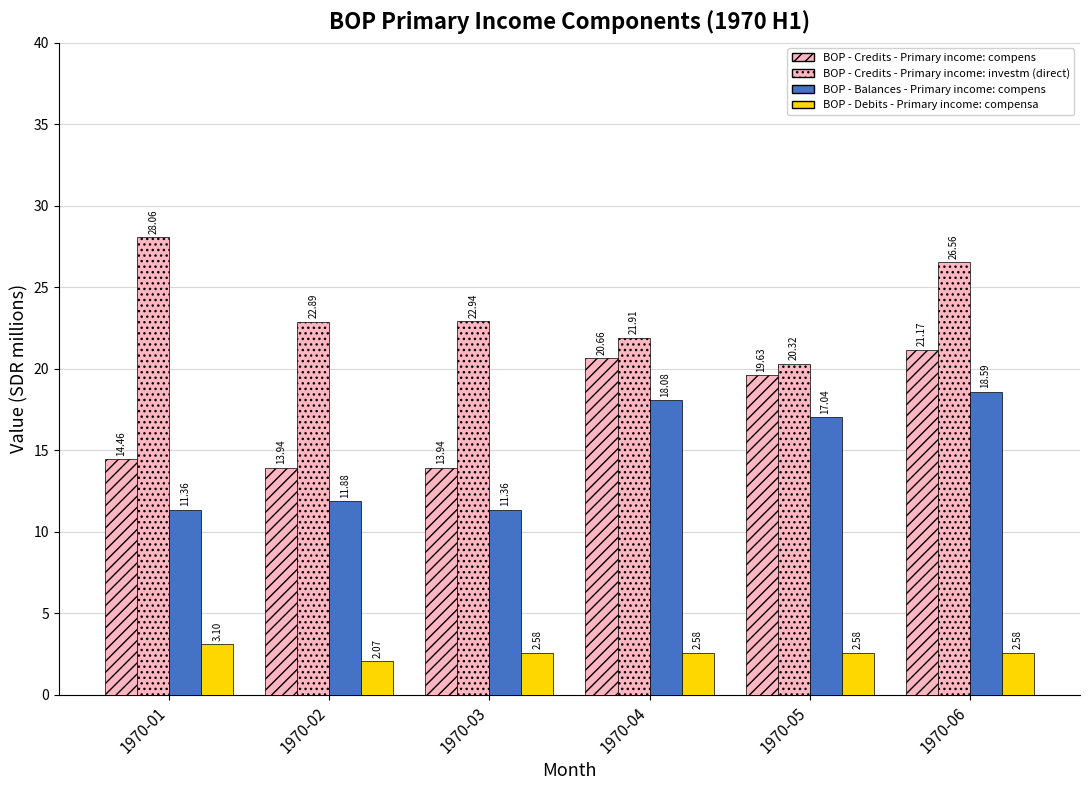

What is the difference between the maximum and minimum values in the BOP - Debits - Primary income: compensa series?

1.0